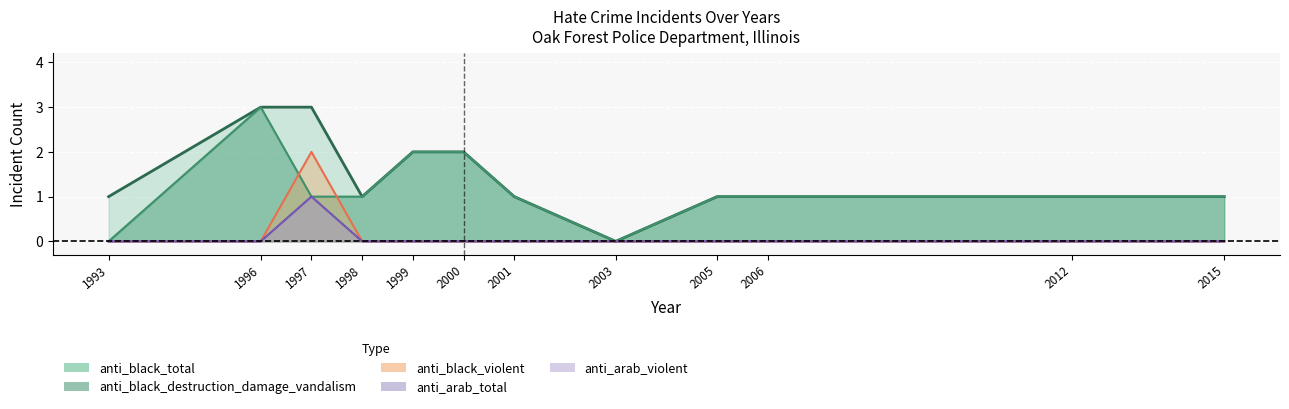

Rank the categories by value from highest to lowest.

1996, 1997, 1999, 2000, 1993, 1998, 2001, 2005, 2006, 2012, 2015, 2003